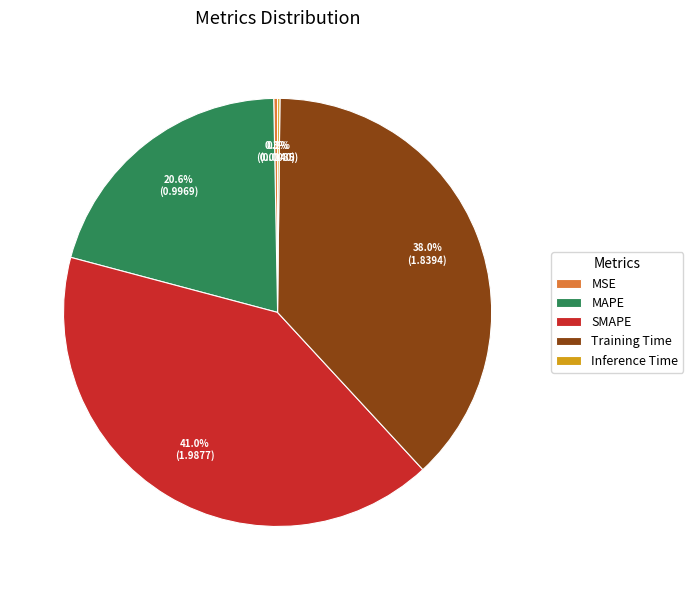

Combined, do SMAPE and MAPE account for over 50%?

Yes